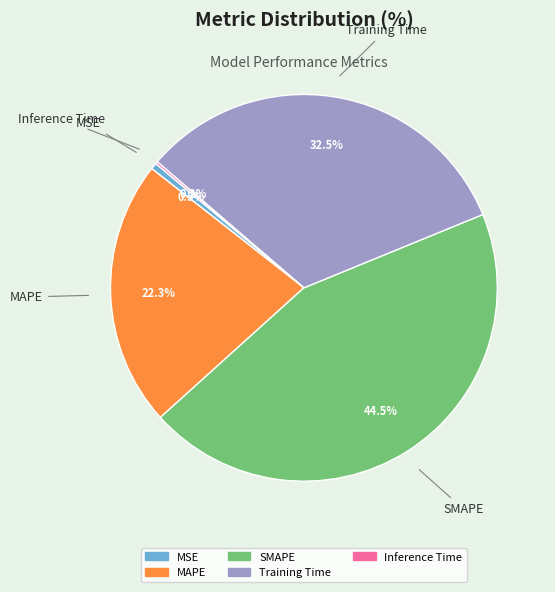

What is the total percentage of SMAPE and MSE?

45.0%